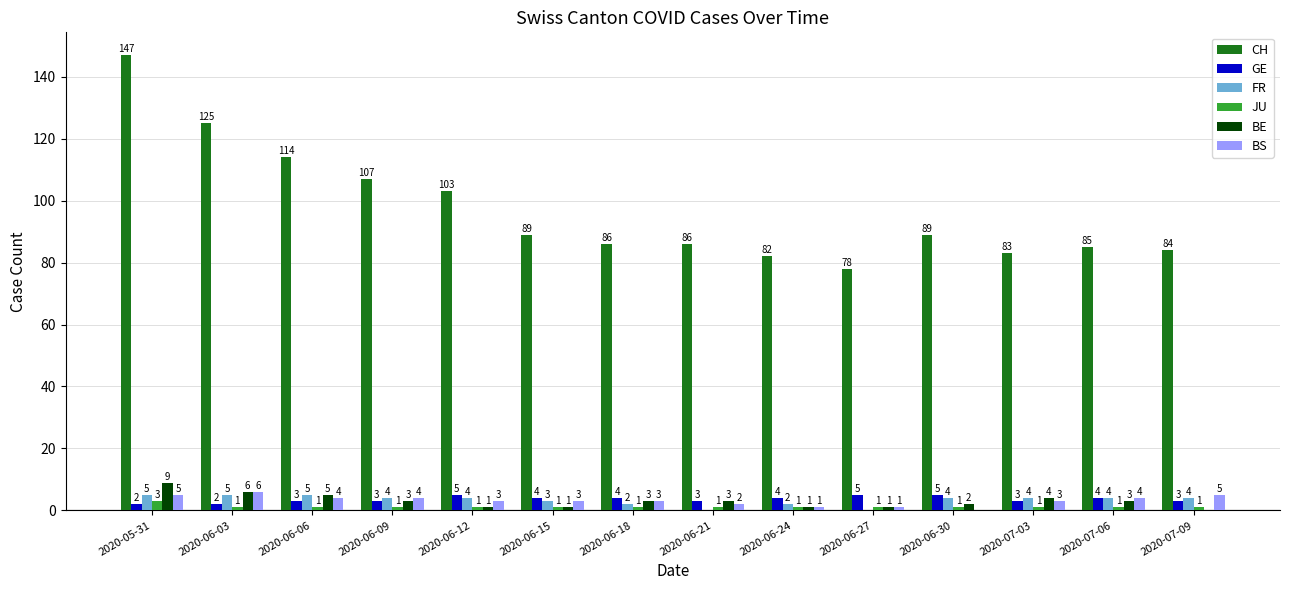

What is the average value of the GE series?

4